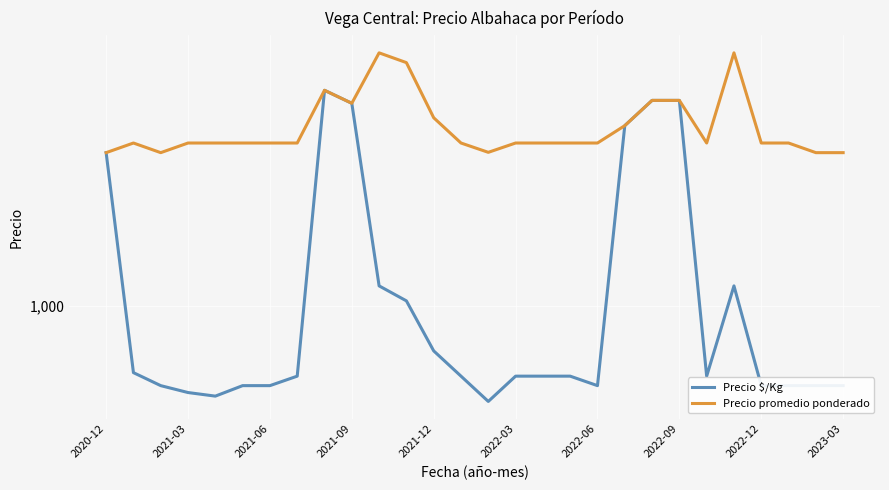

What is the difference between the maximum and second lowest values in the Precio $/Kg series?

4749